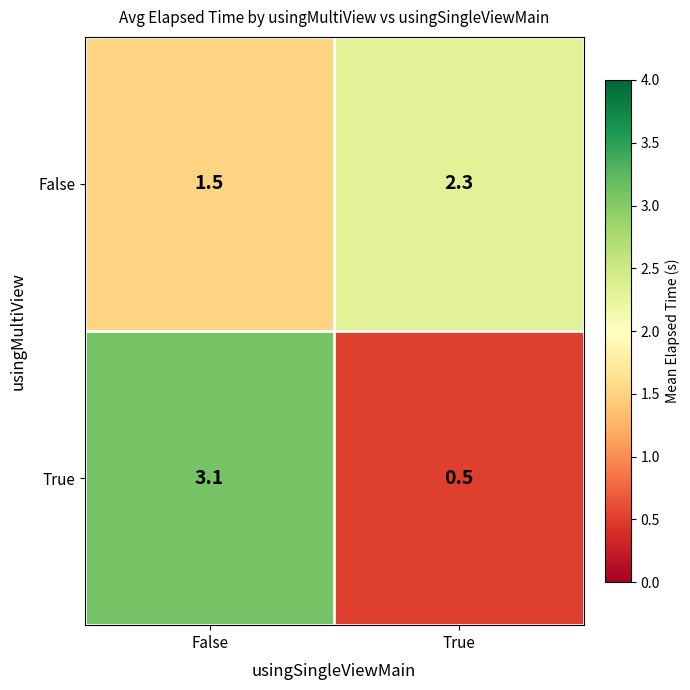

The False series shows 4.1 at True. True or false?

False